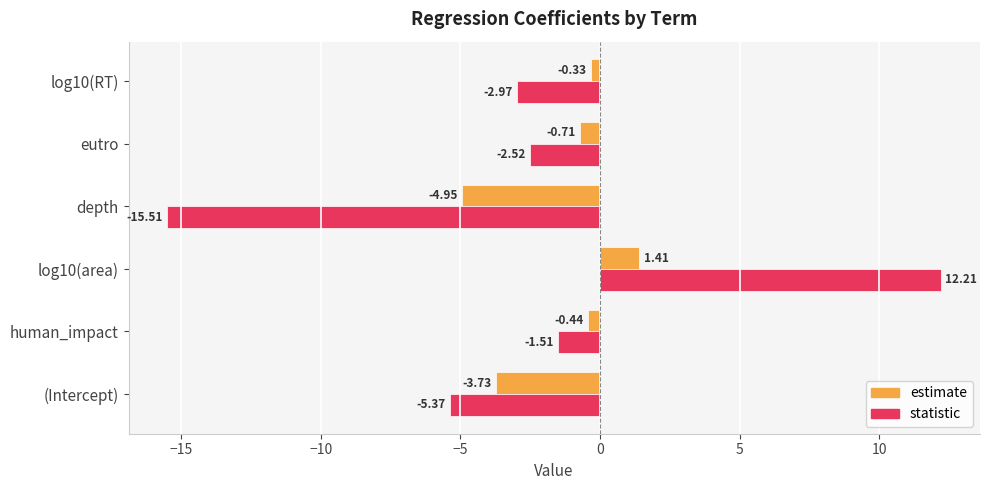

At how many categories does at least one series exceed 10?

1